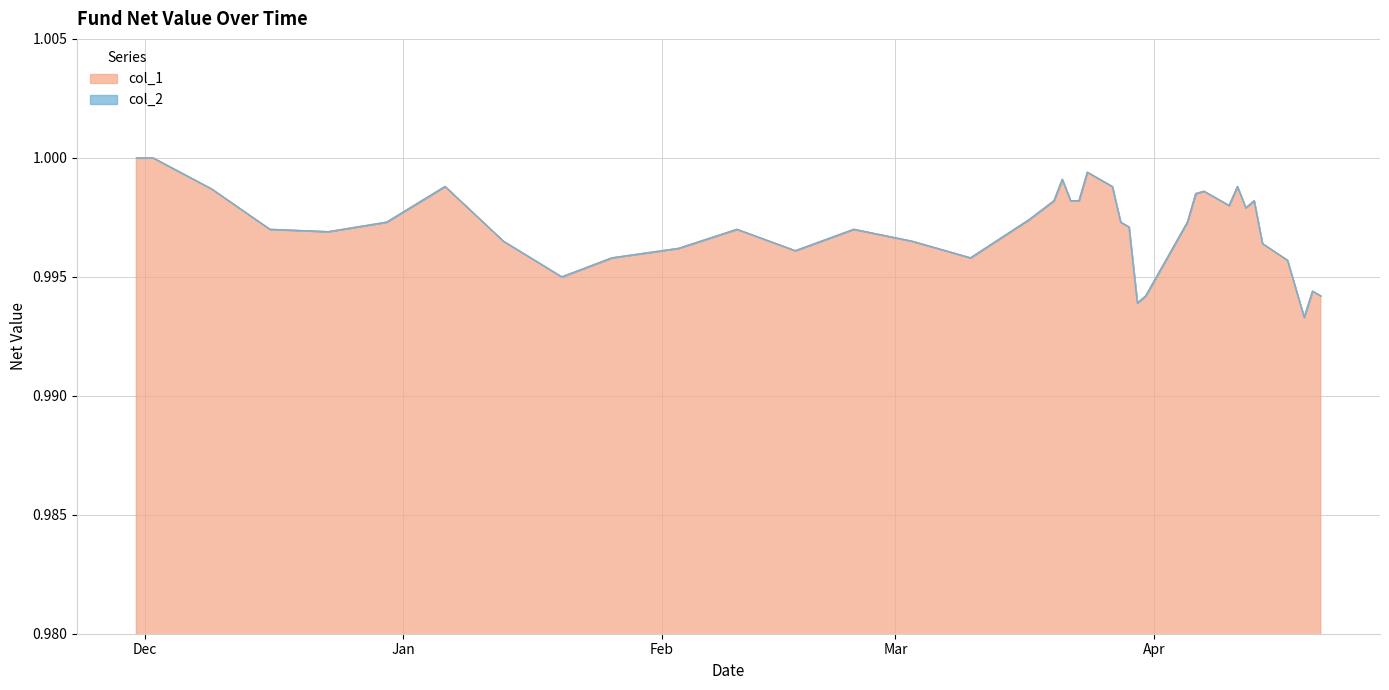

At how many categories does at least one series exceed 0?

40